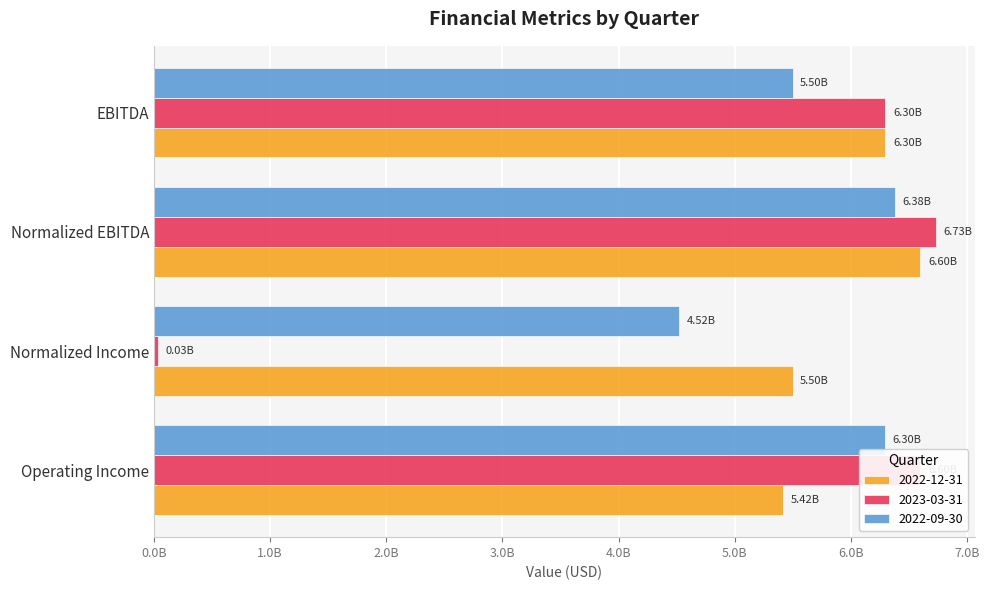

At which category does the chart reach its peak across all series?

Normalized EBITDA